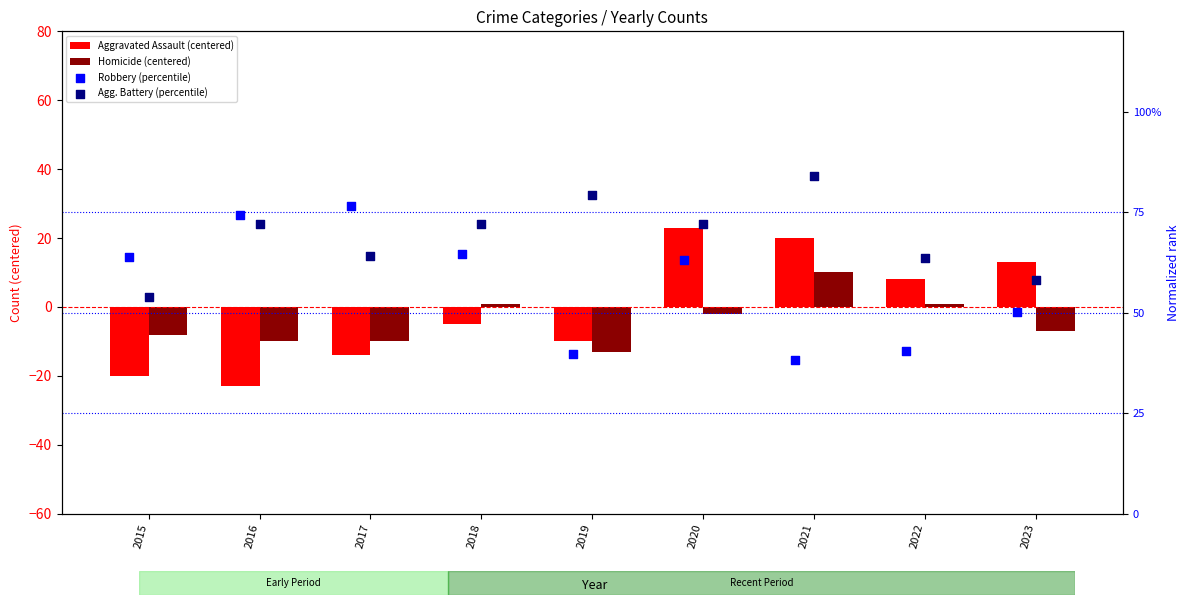

What are all the series names shown in the legend?

Aggravated Assault (centered), Homicide (centered), Robbery (percentile), Agg. Battery (percentile)